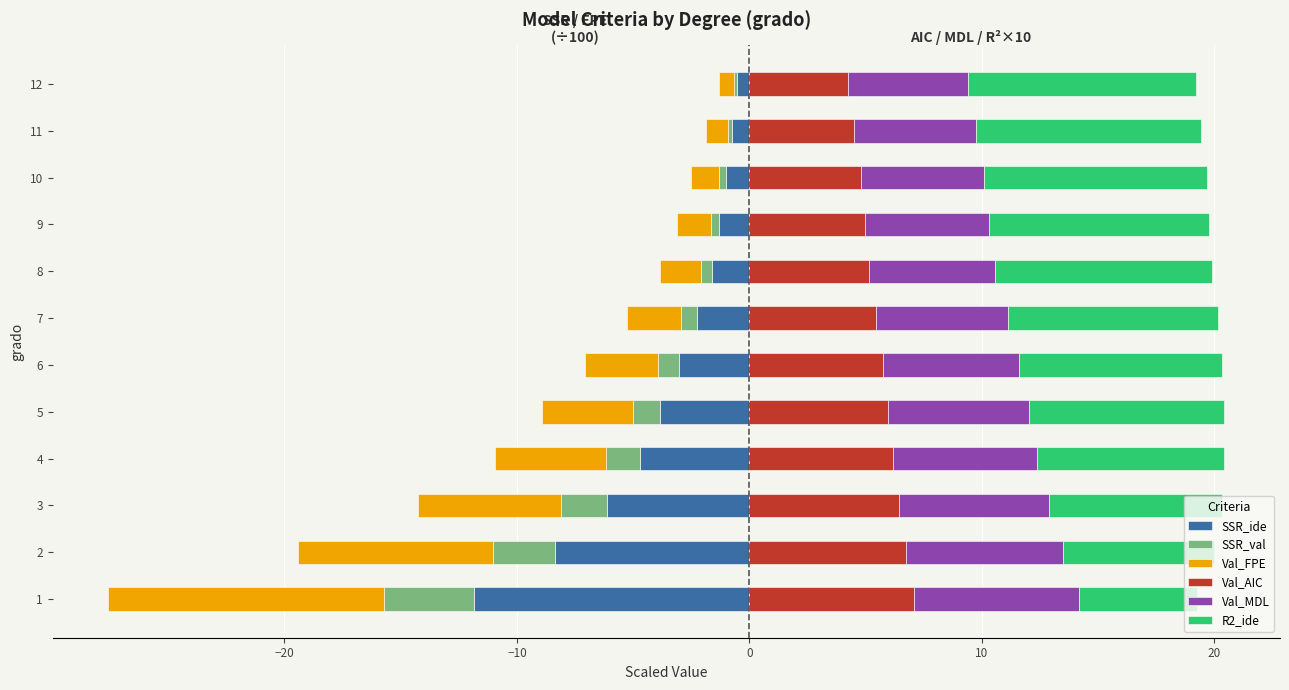

How many values in the Val_AIC series exceed 5?

8